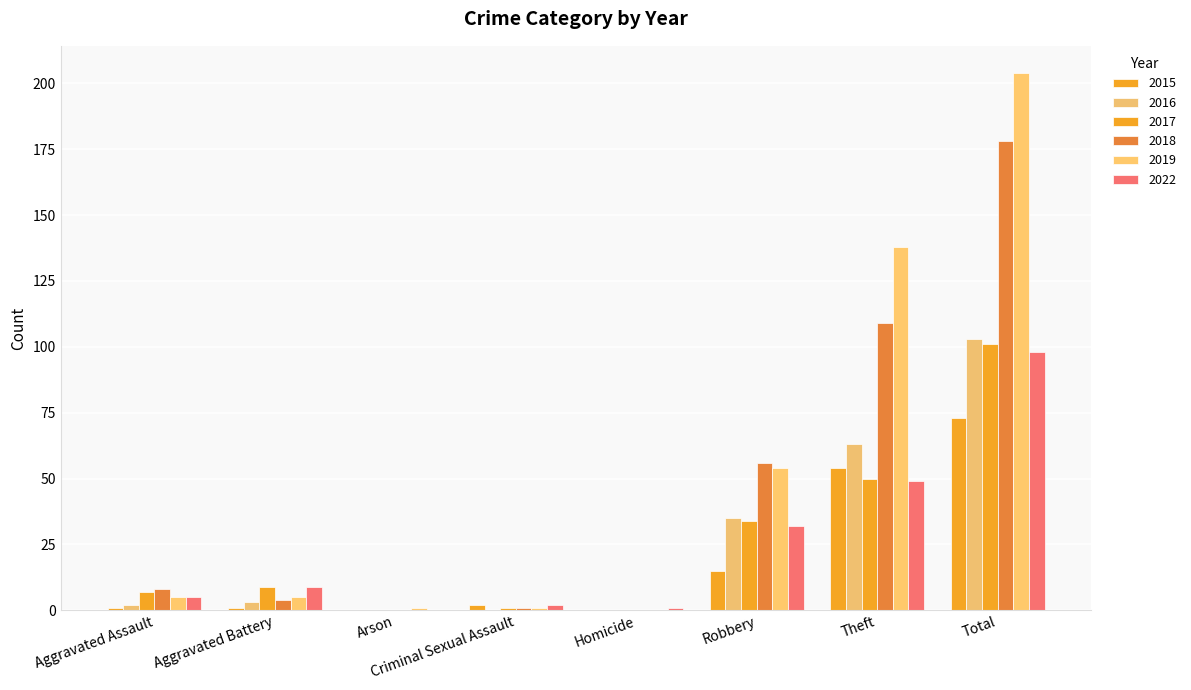

How many groups of bars are there?

8